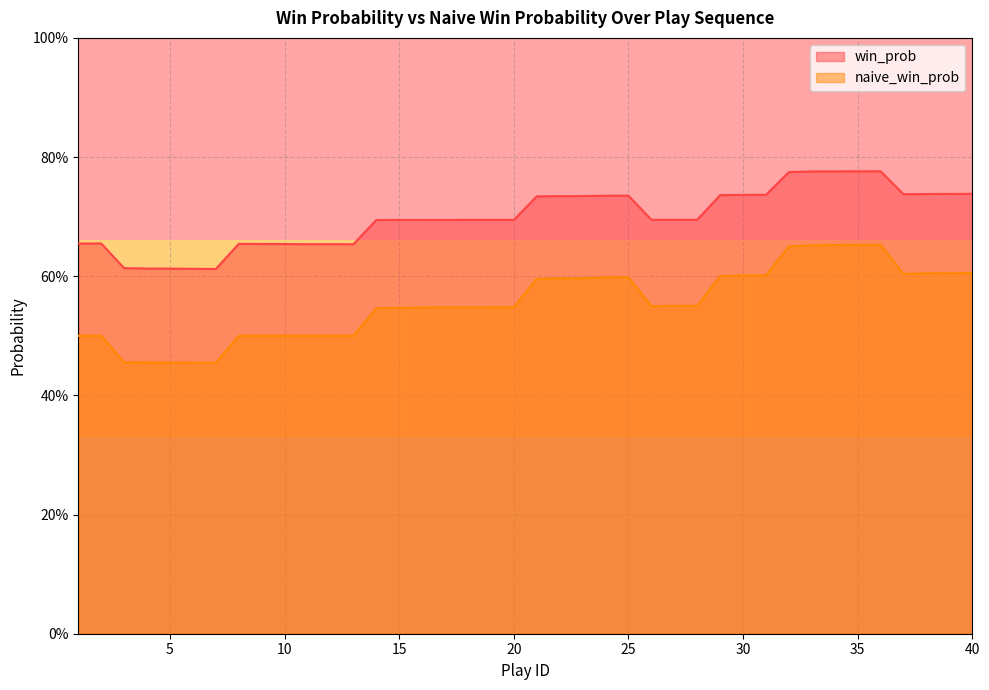

What is the spread (max minus min) of values at 24?

0.1